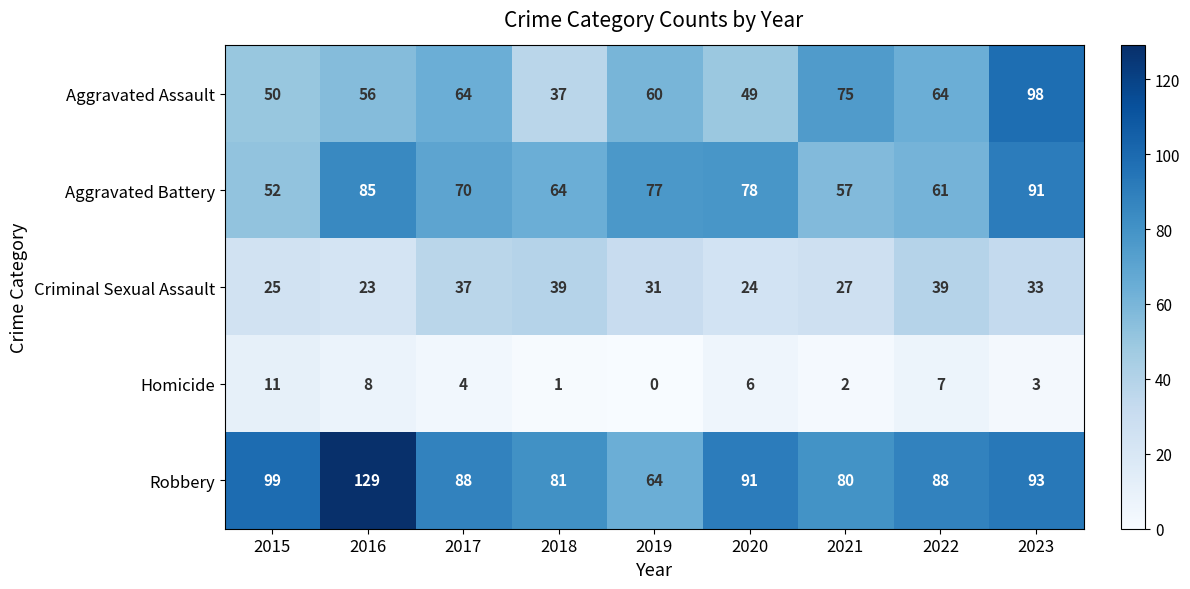

At which category does the chart reach its peak across all series?

2016